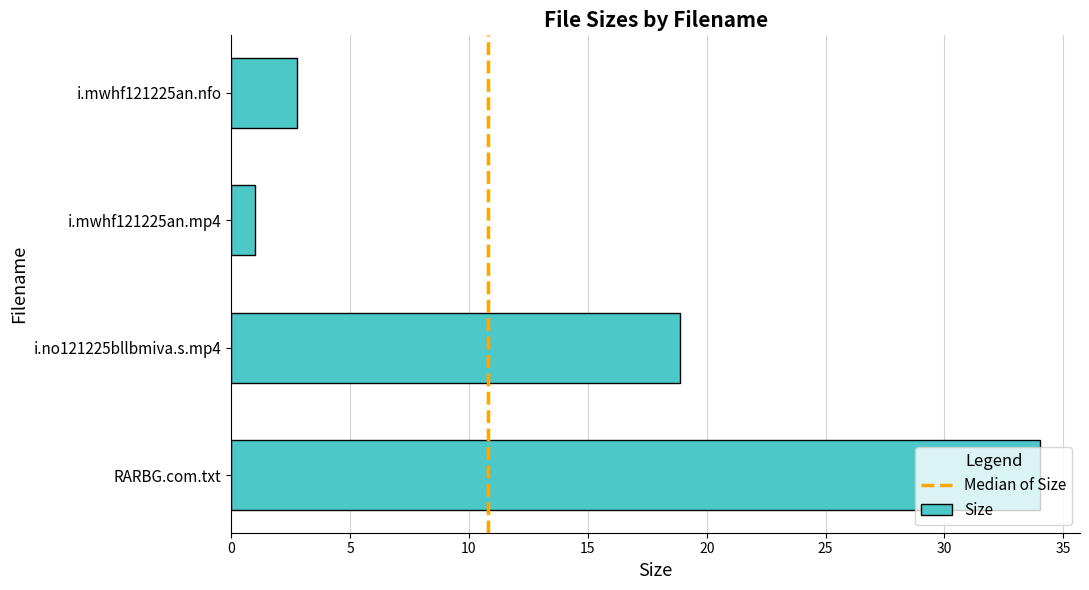

At which category does the chart reach its peak across all series?

RARBG.com.txt